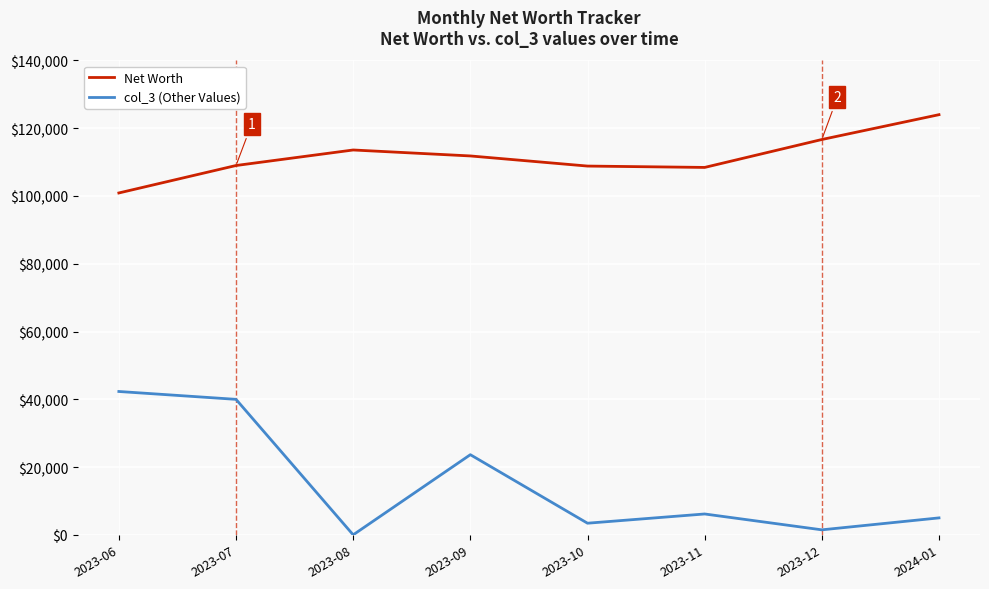

Which series has the largest total across all categories?

Net Worth